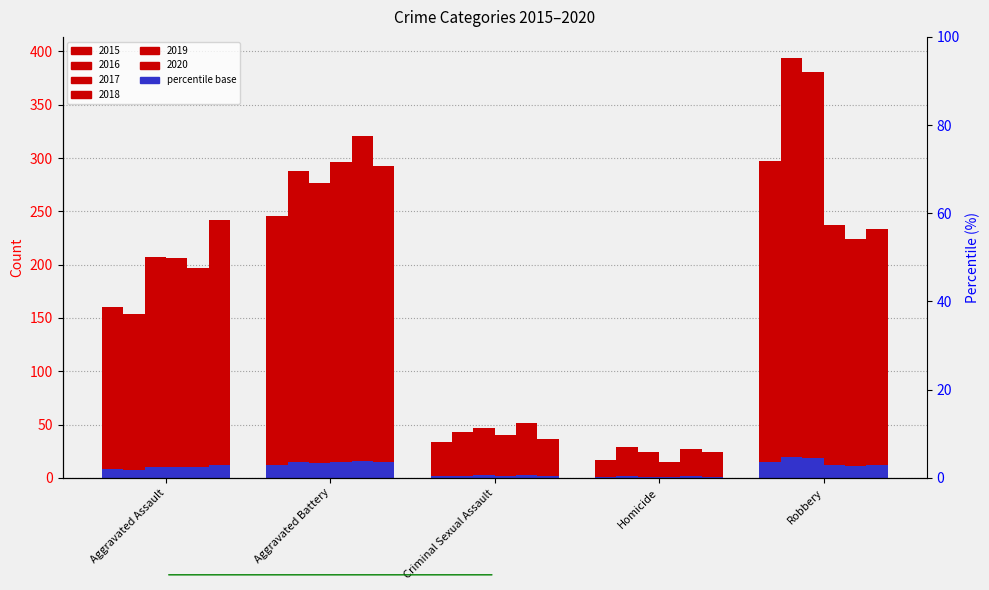

Where does the 2017 series first go above 207?

Aggravated Battery